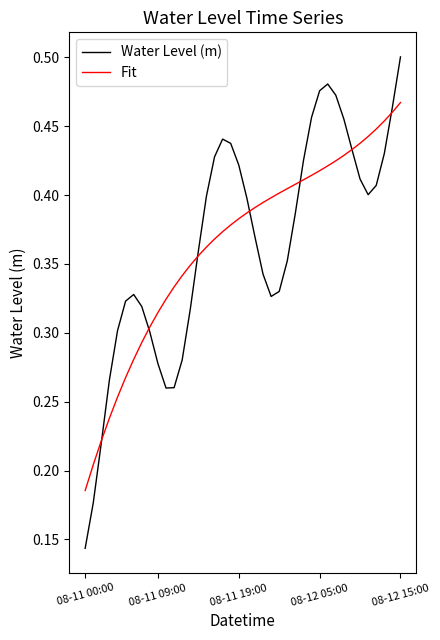

Rank the series by their maximum value, from highest to lowest.

Water Level (m), Fit